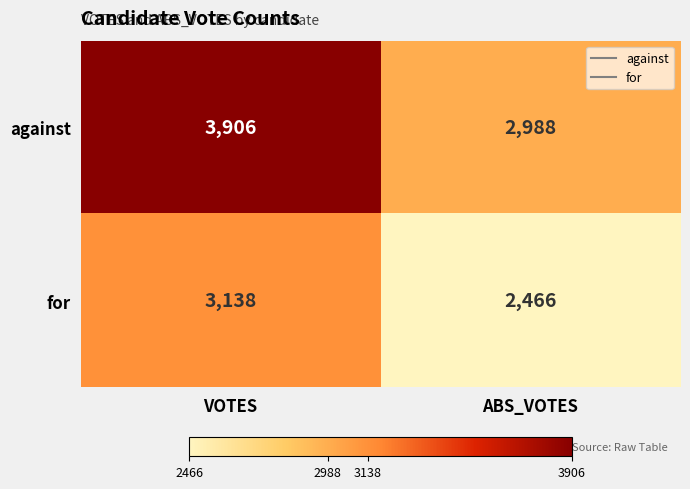

At which category is the sum across all series the highest?

VOTES